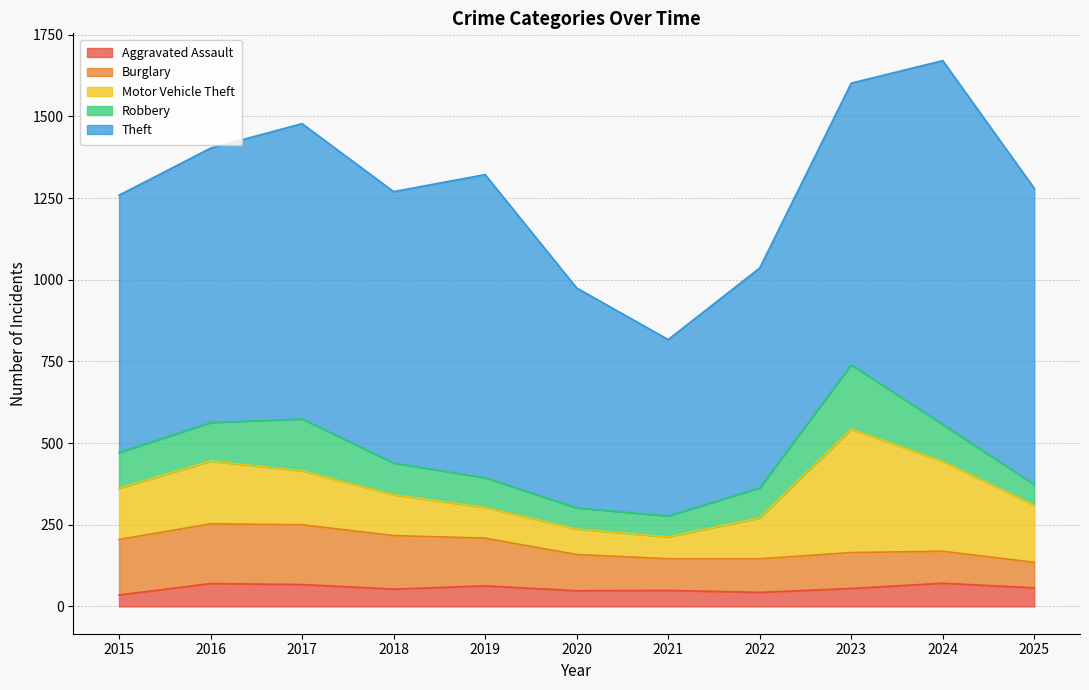

Rank the categories by Motor Vehicle Theft value from highest to lowest.

2023, 2024, 2016, 2025, 2017, 2015, 2018, 2022, 2019, 2020, 2021